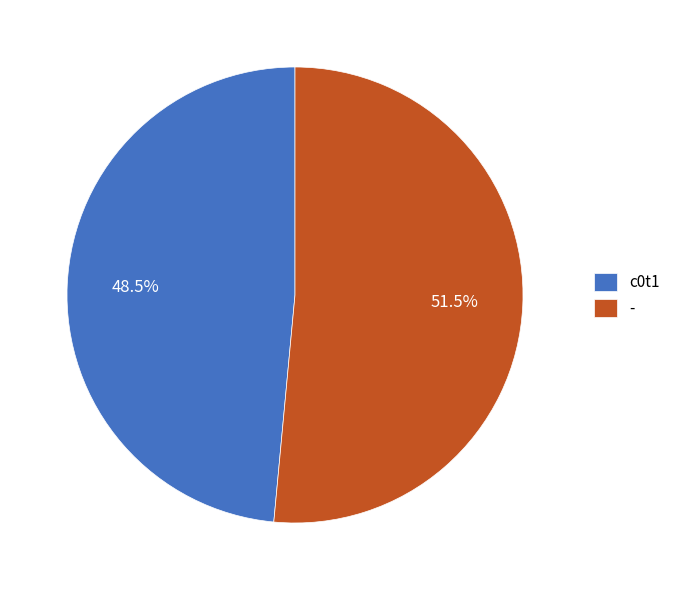

Rank the categories by value from highest to lowest.

-, c0t1